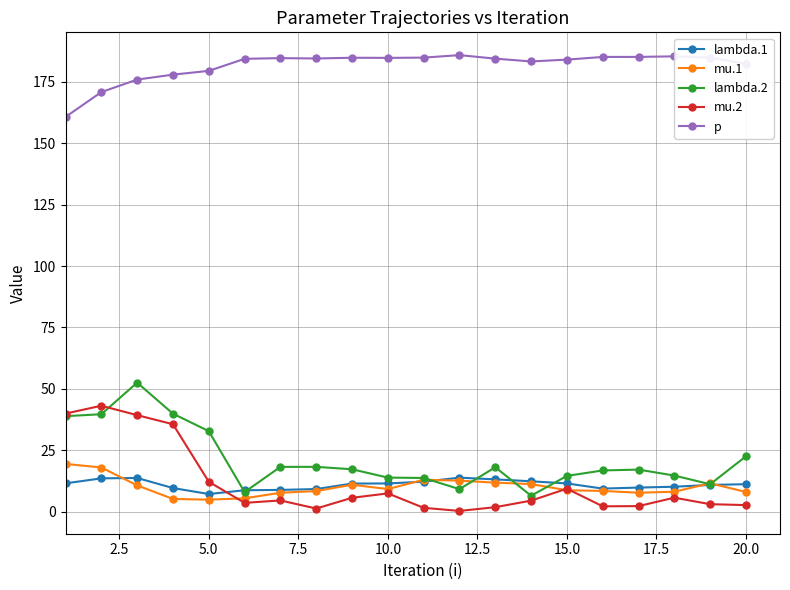

True or false: p and lambda.1 intersect in this chart.

False